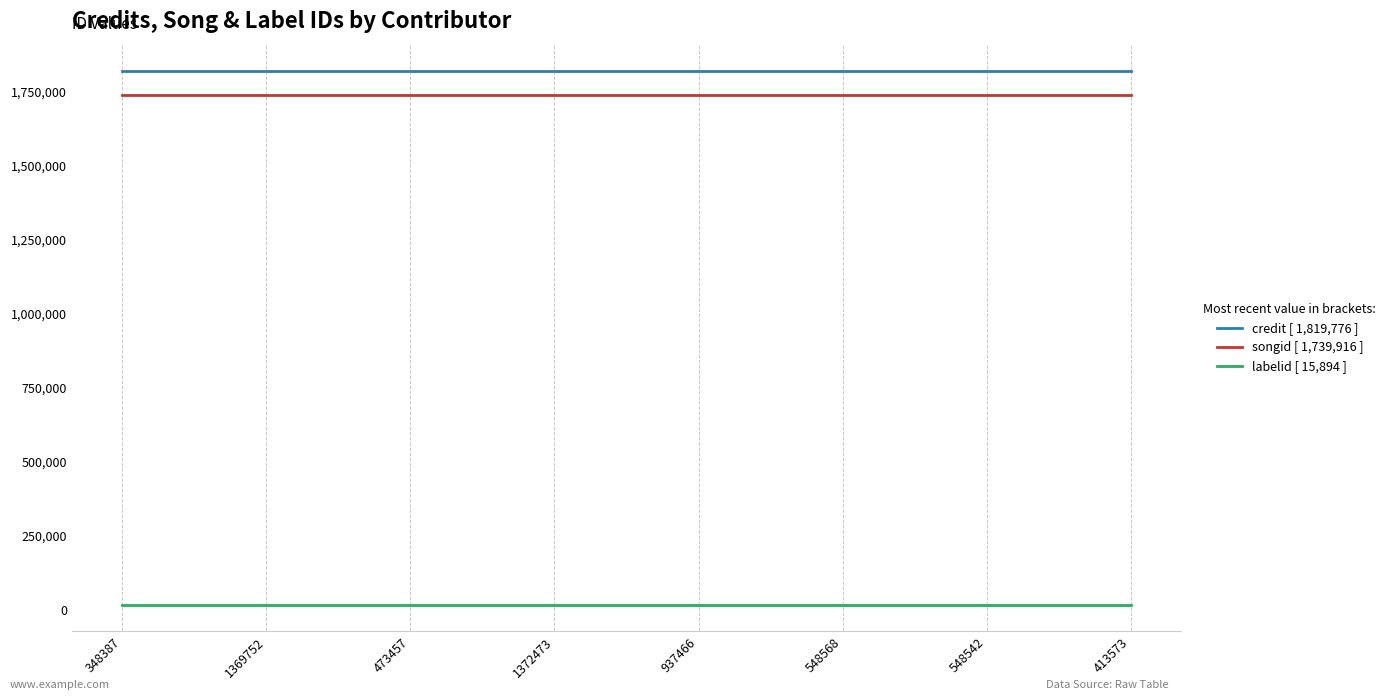

The credit [ 1,819,776 ] series shows 1819776 at 413573. True or false?

True